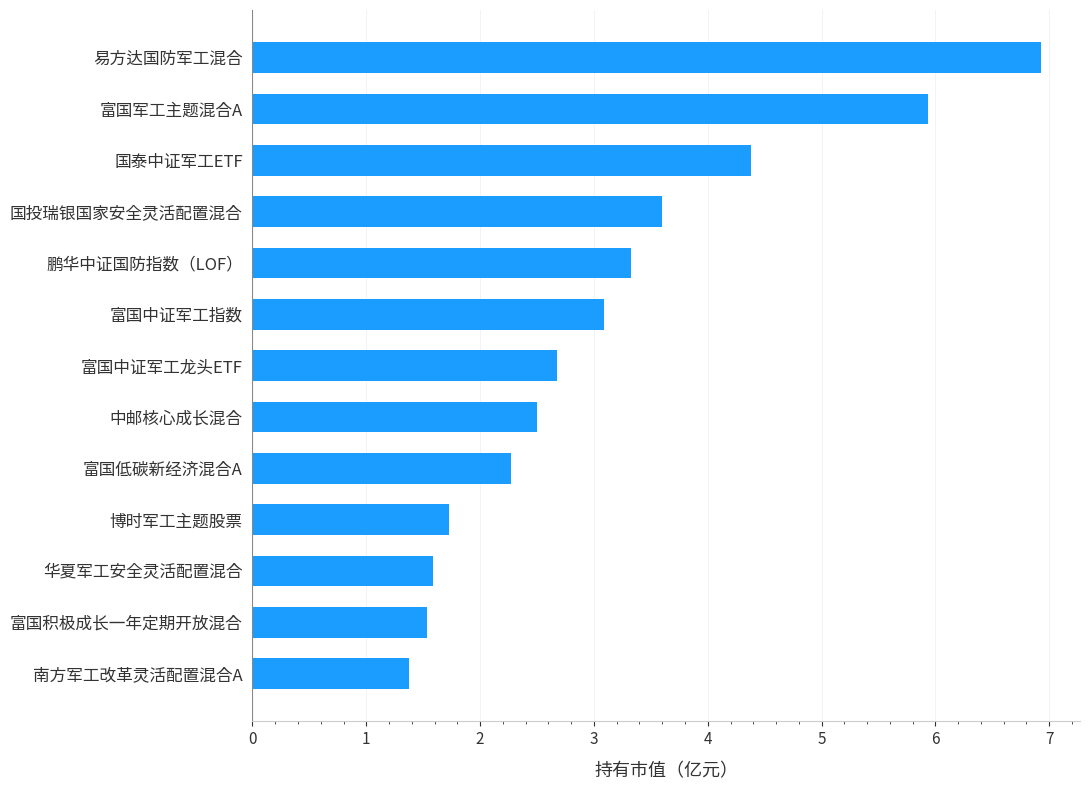

How many series are shown in this chart?

1